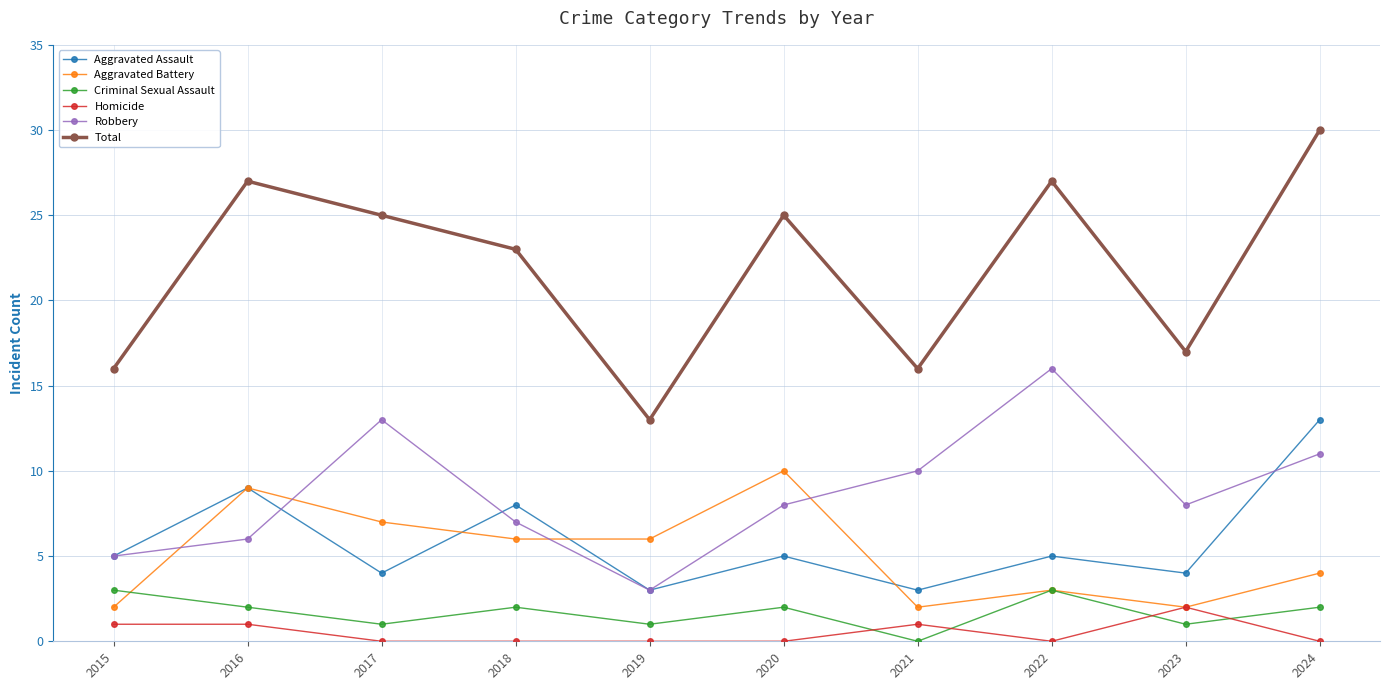

True or false: Robbery has a value of 7 at 2017.

False